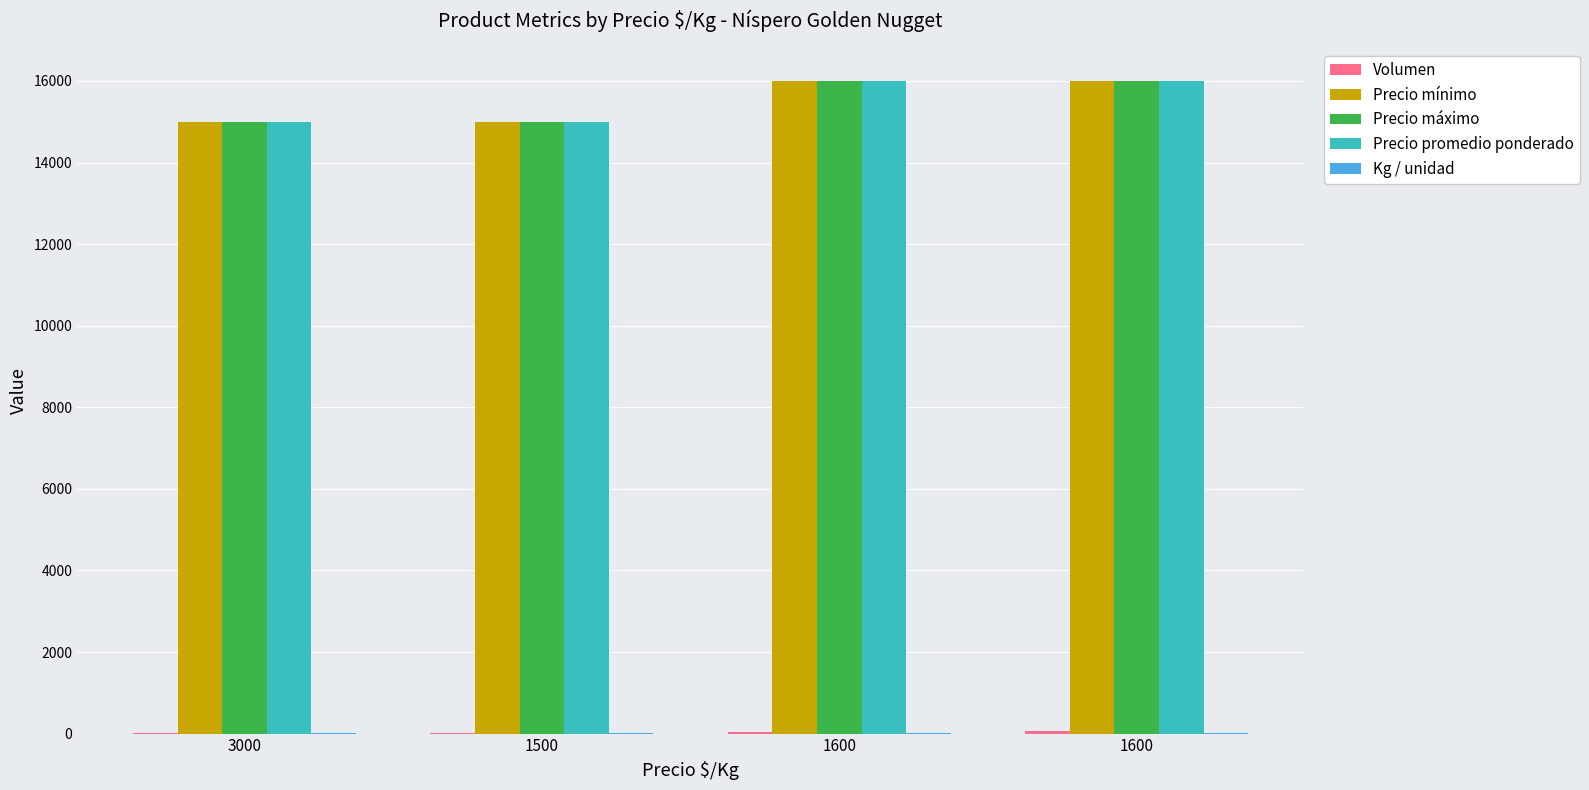

How many data points does each series have?

4